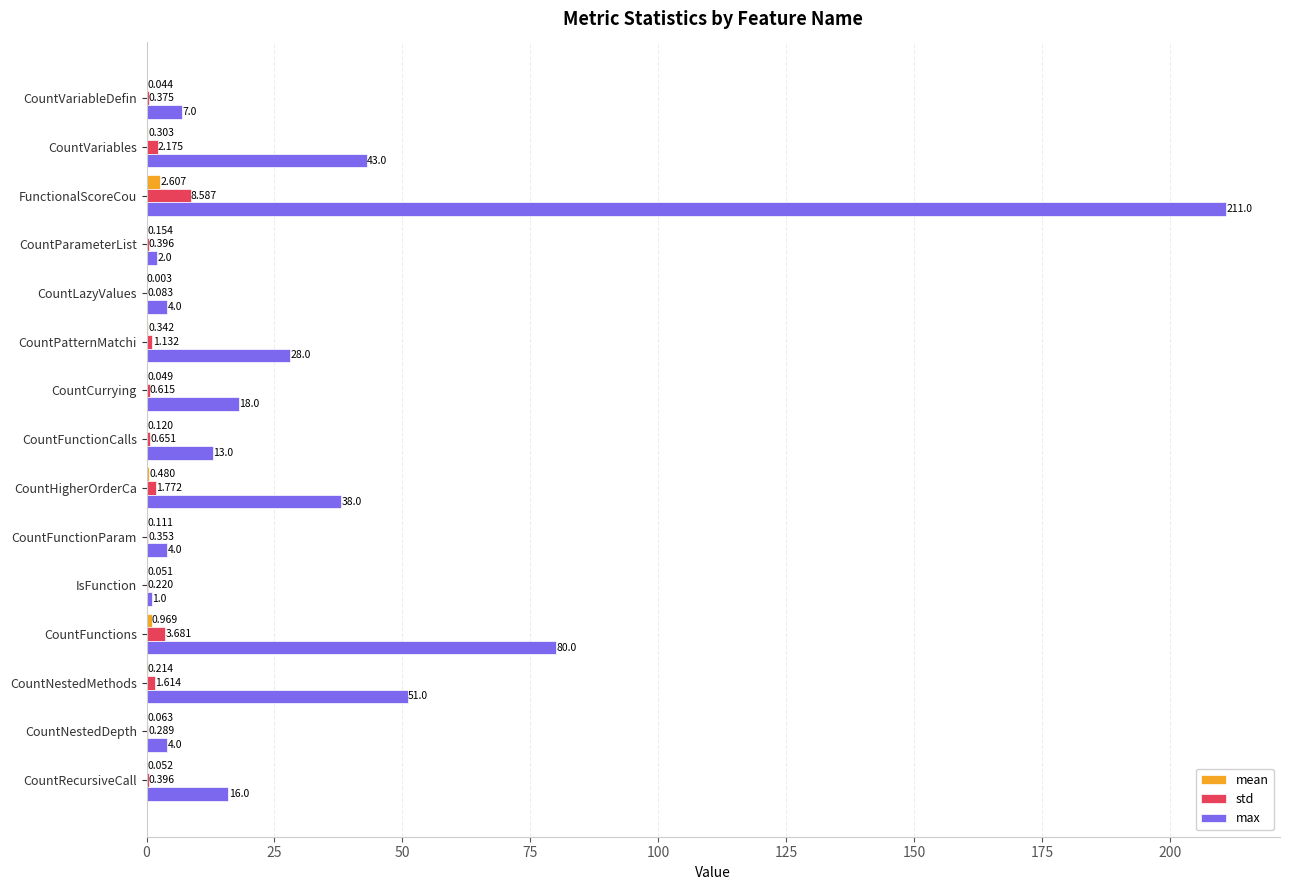

Which series has the largest total across all categories?

max